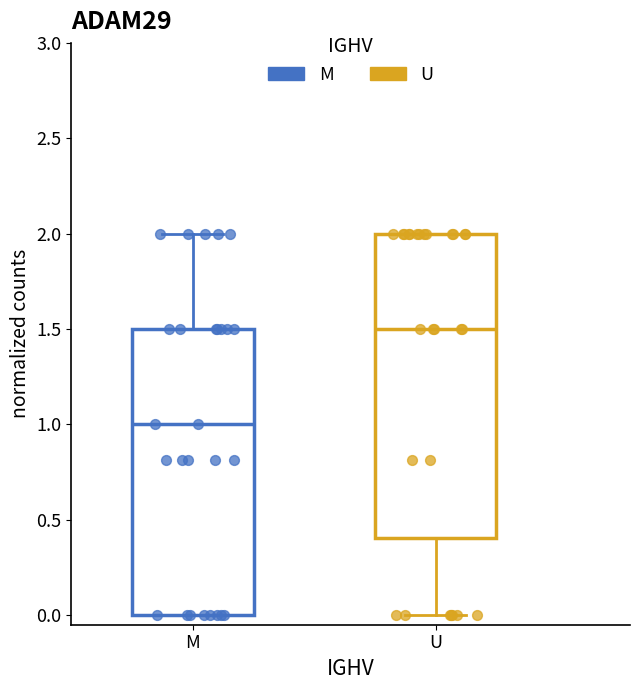

Comparing the boxes themselves (not the whiskers), which one is the tallest?

U